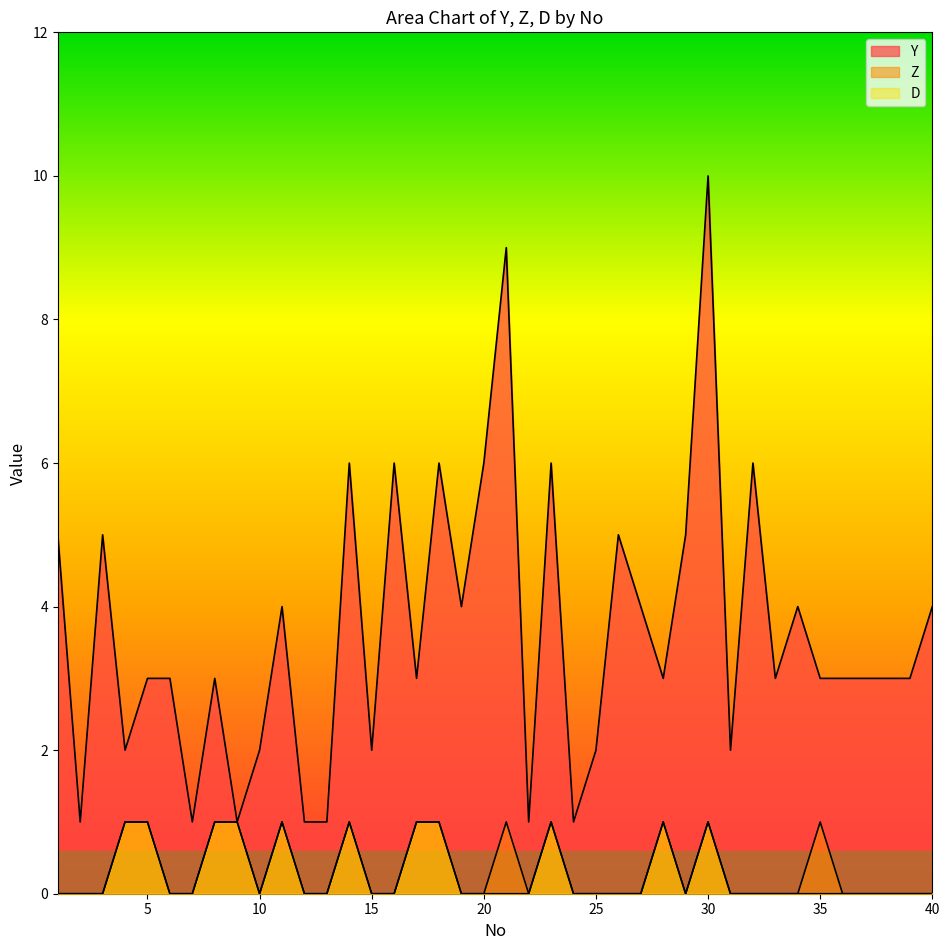

How many positive values does the Z series have?

13